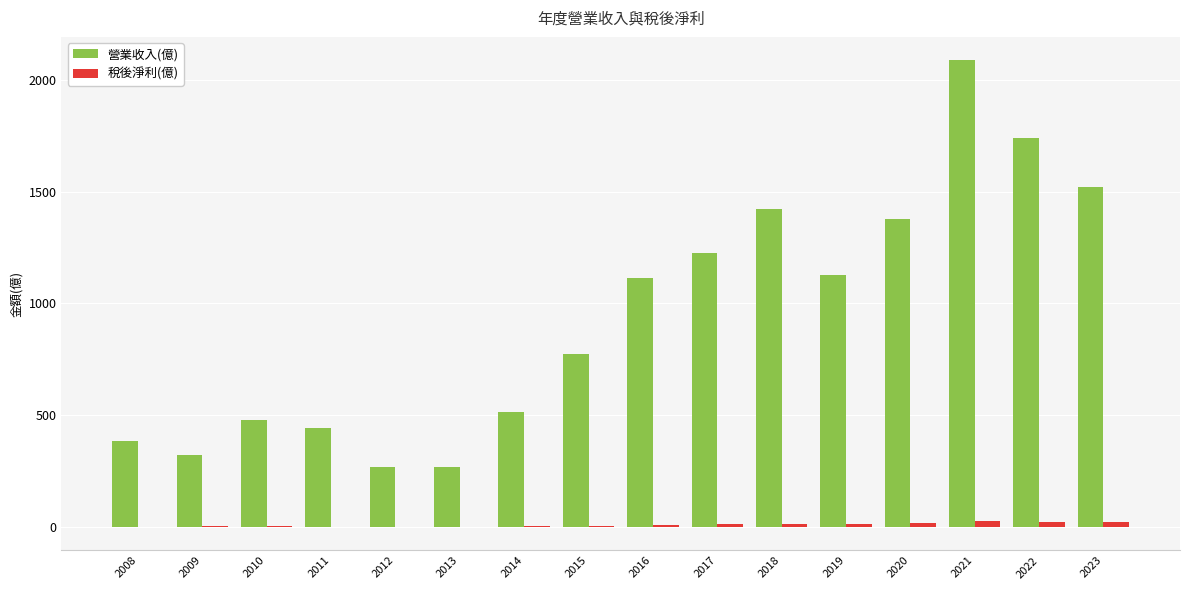

What is the maximum value shown in the chart?

2087.0